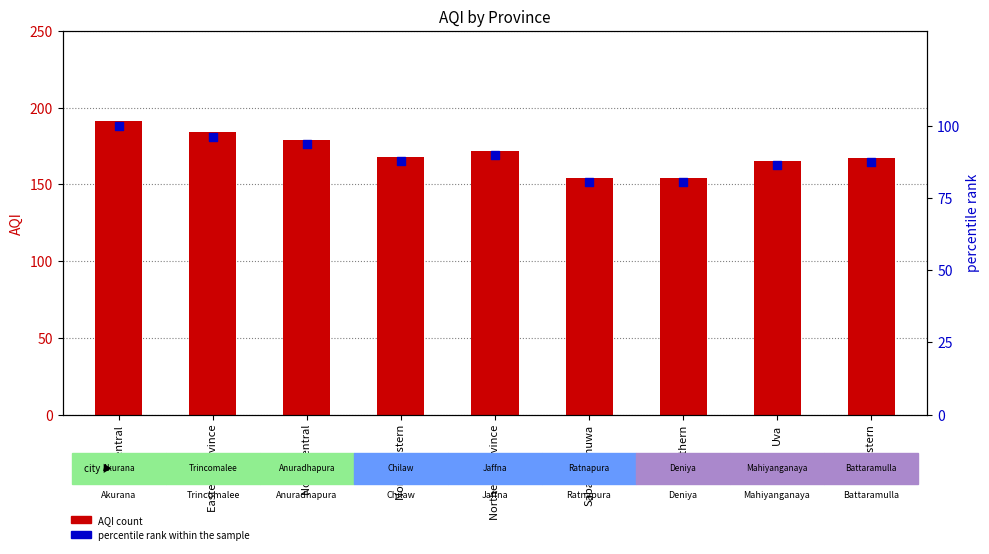

At how many categories does at least one series exceed 101?

9